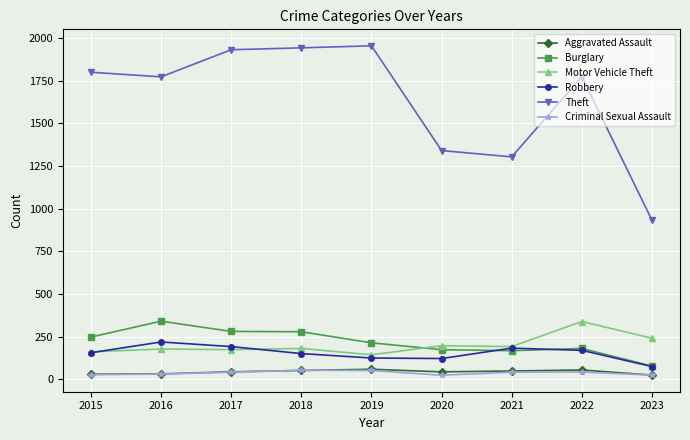

What is the difference between the Motor Vehicle Theft values at 2017 and 2015?

13